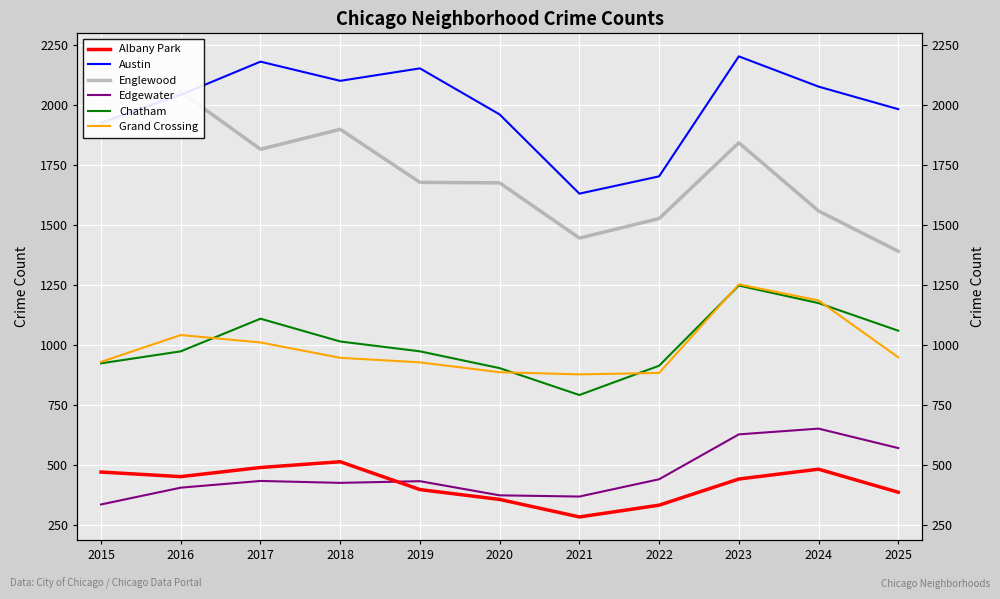

What is the approximate value of Austin at 2021?

1630